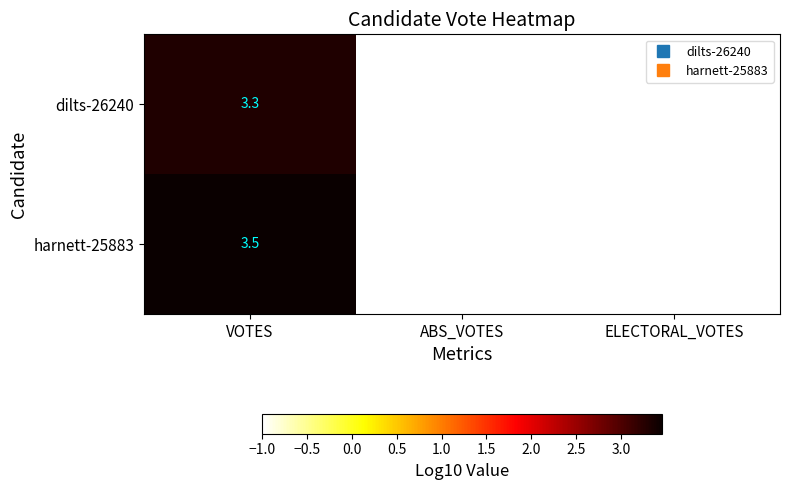

The value of dilts-26240 at ELECTORAL_VOTES is -1.0. True or false?

True